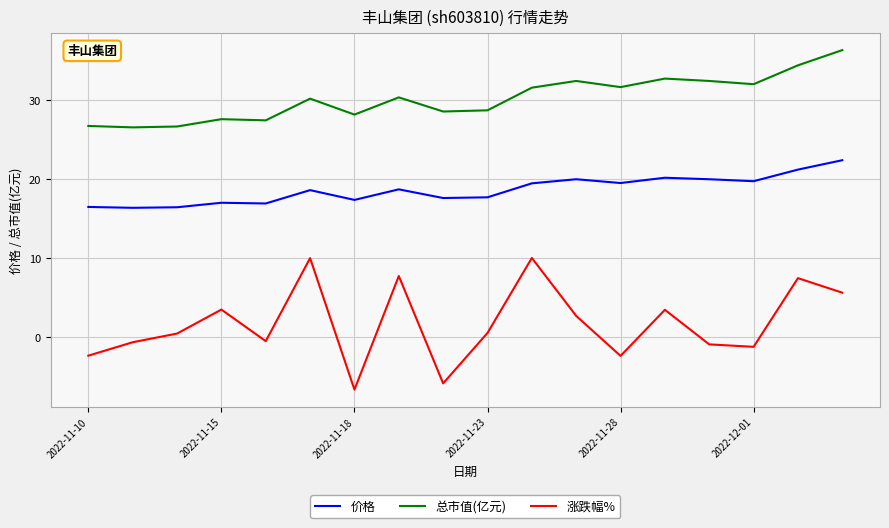

What is the lowest value of the 涨跌幅% series?

-6.7